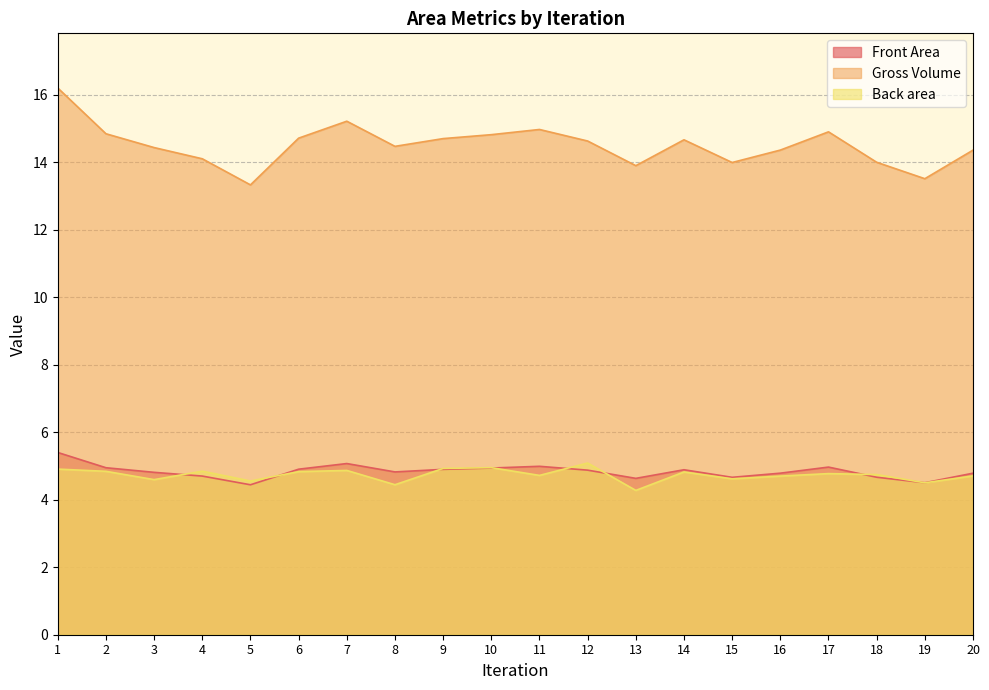

Is the value of Front Area at 1 greater than the value of Back area at 11?

Yes